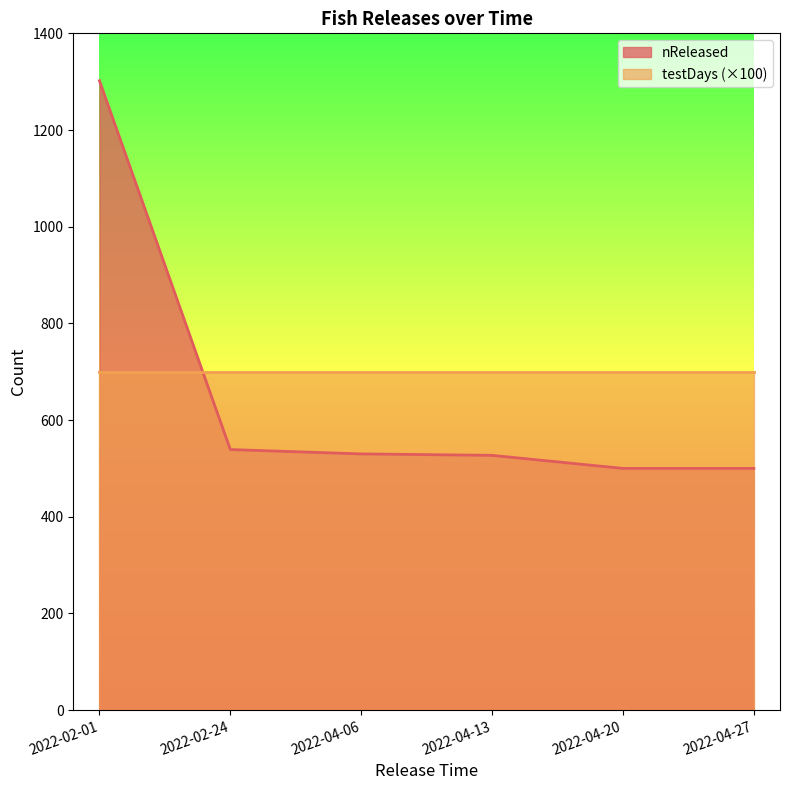

The chart shows a value of 1302 at 2022-02-01. True or false?

True